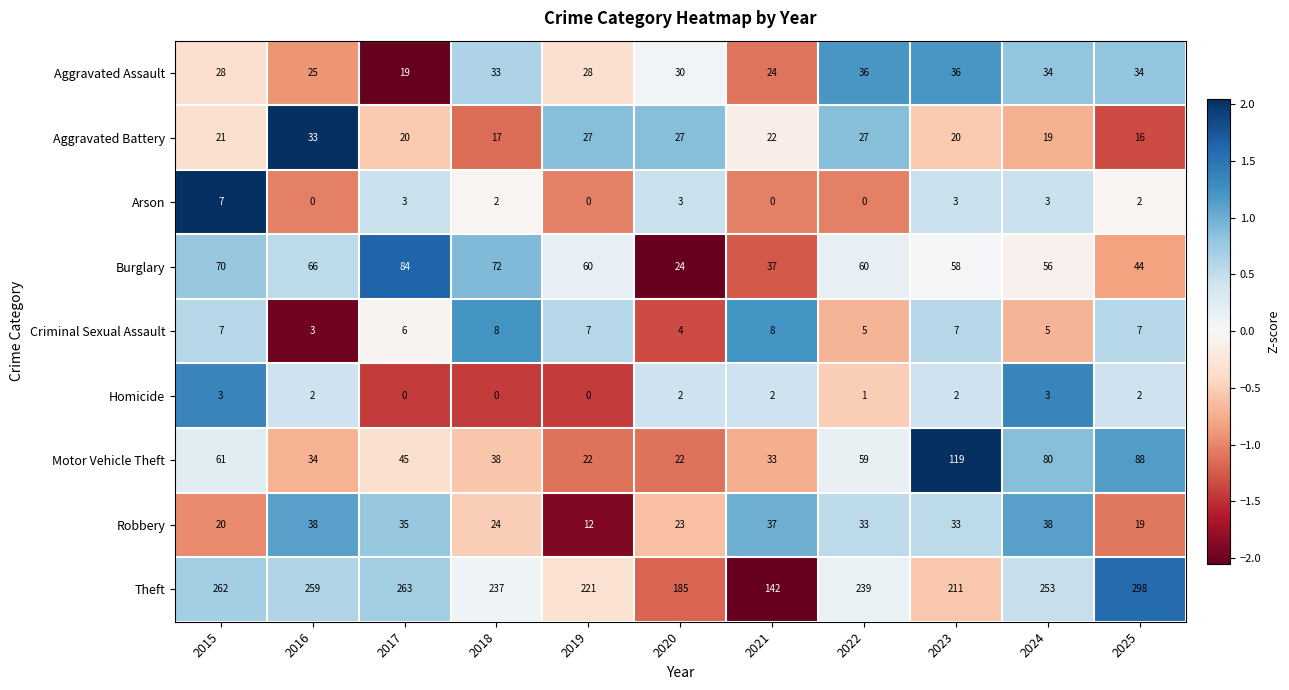

What is the total value across all series at 2022?

460